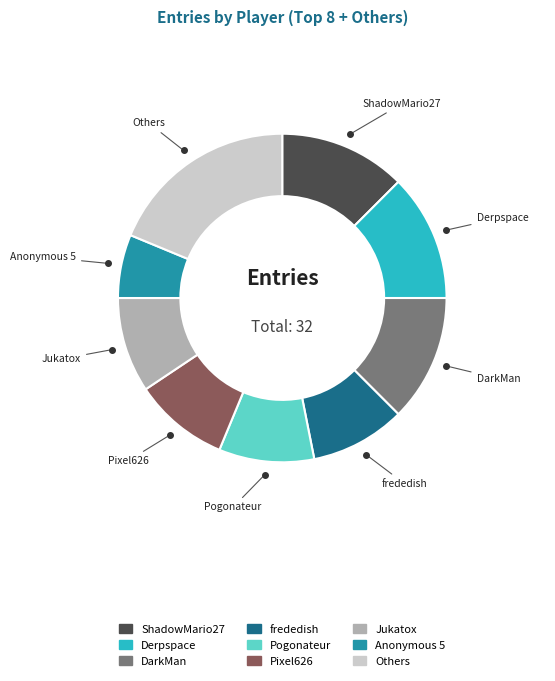

Is there a majority slice in this chart?

No